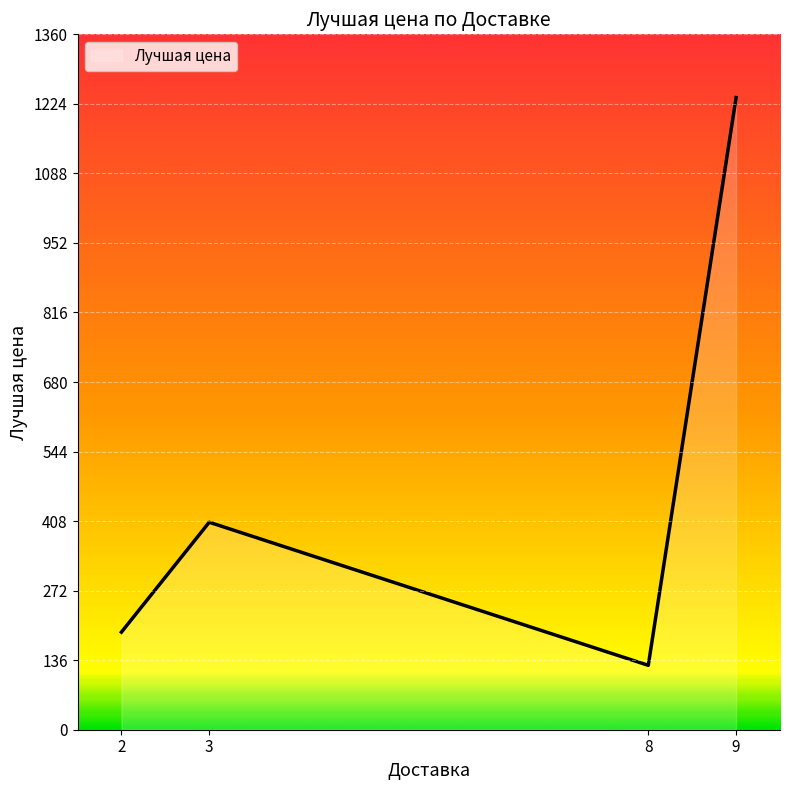

How many interior local peaks (higher than both neighbors) does the data have?

1